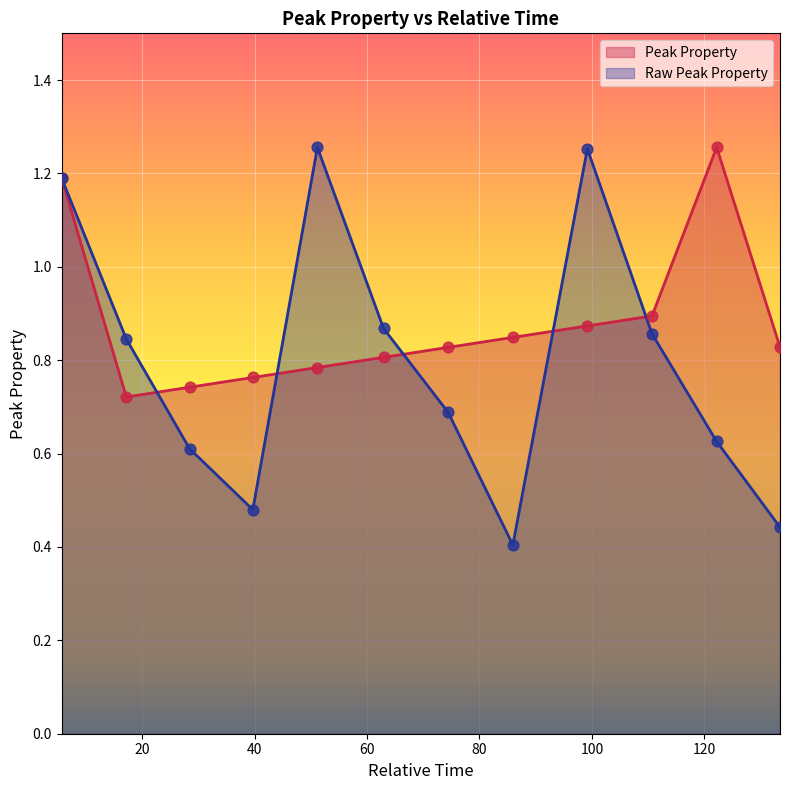

Which series contains the highest Y value?

Peak Property